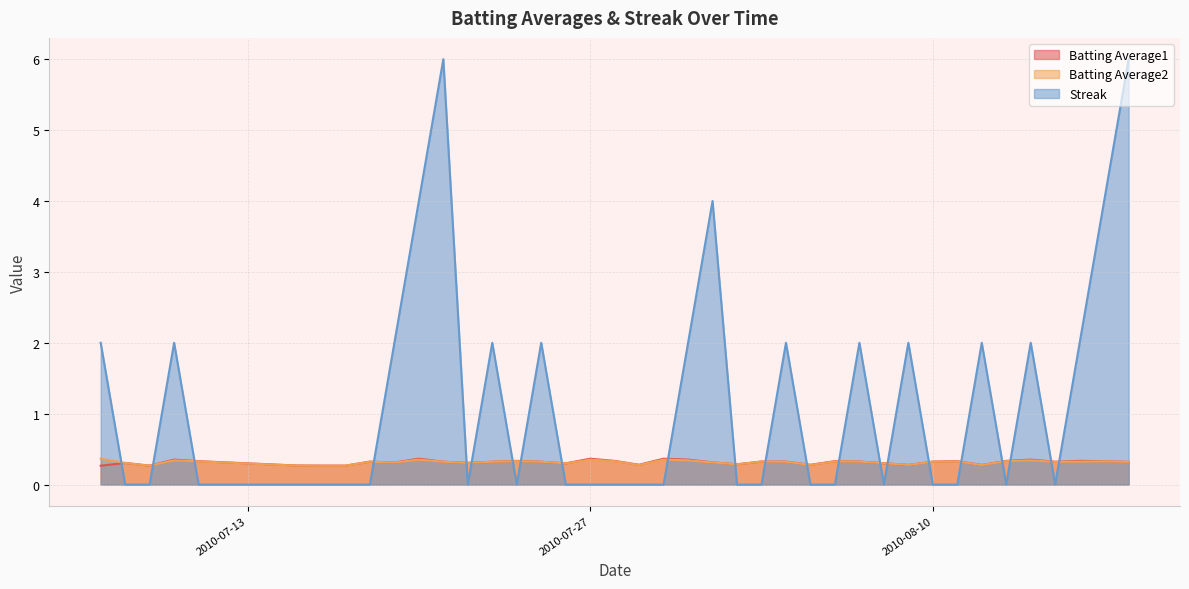

The Batting Average2 series shows 0.4 at 2010-07-27. True or false?

True